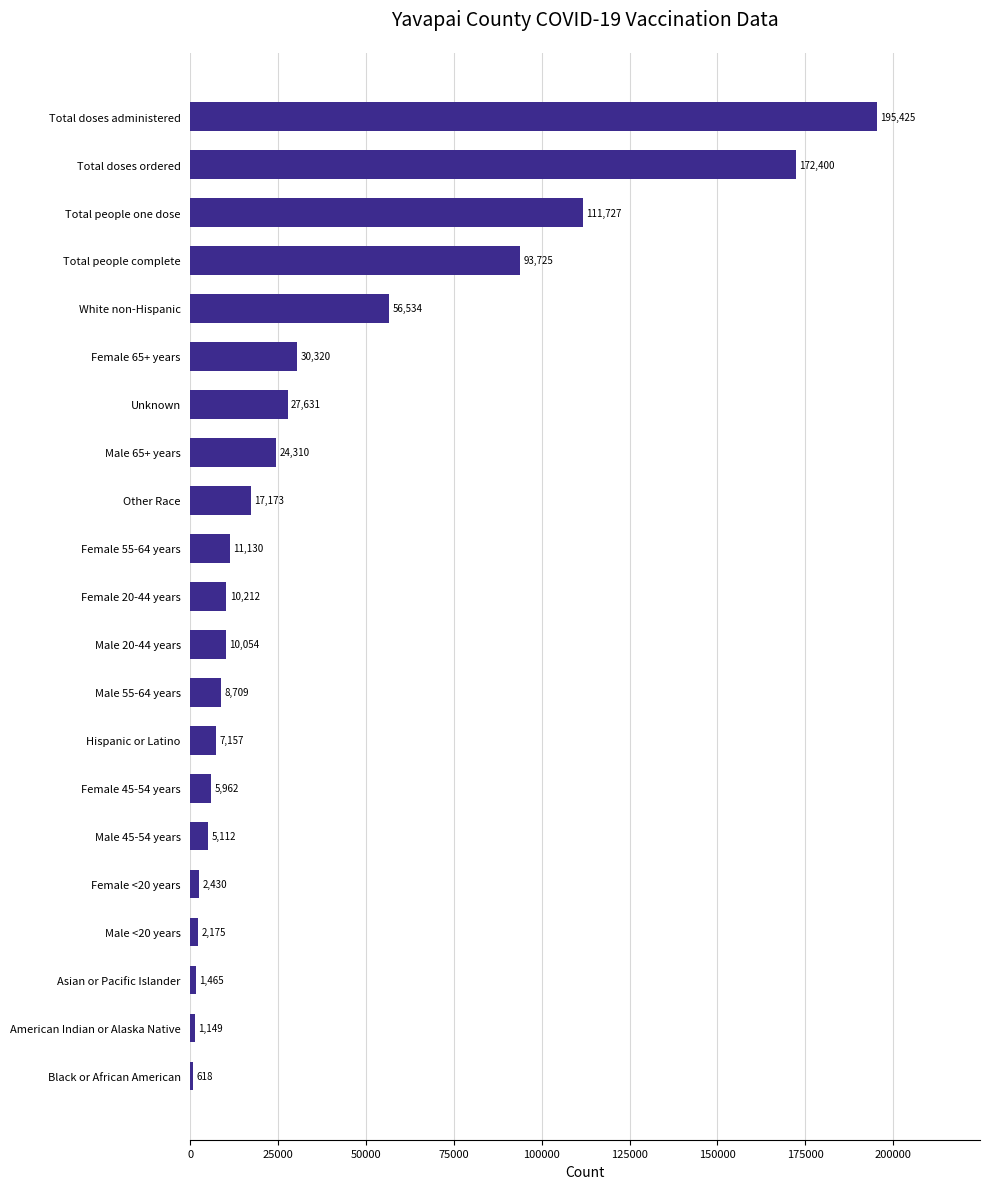

The chart shows a value of 56534 at White non-Hispanic. True or false?

True